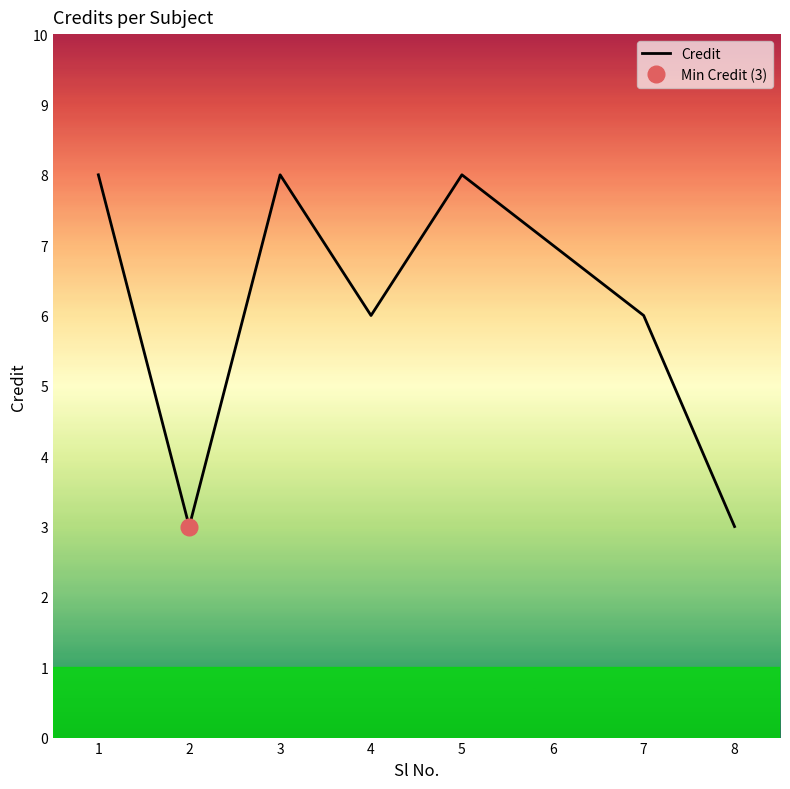

Reading left to right, list all the values displayed in this chart.

1=8	2=3	3=8	4=6	5=8	6=7	7=6	8=3